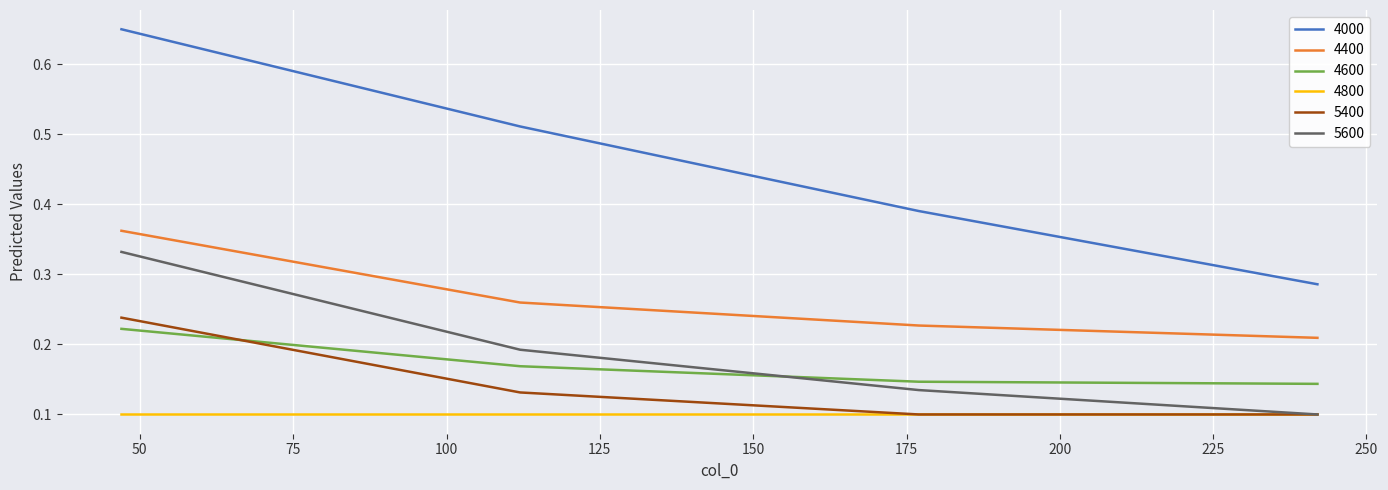

What are all the series names shown in the legend?

4000, 4400, 4600, 4800, 5400, 5600